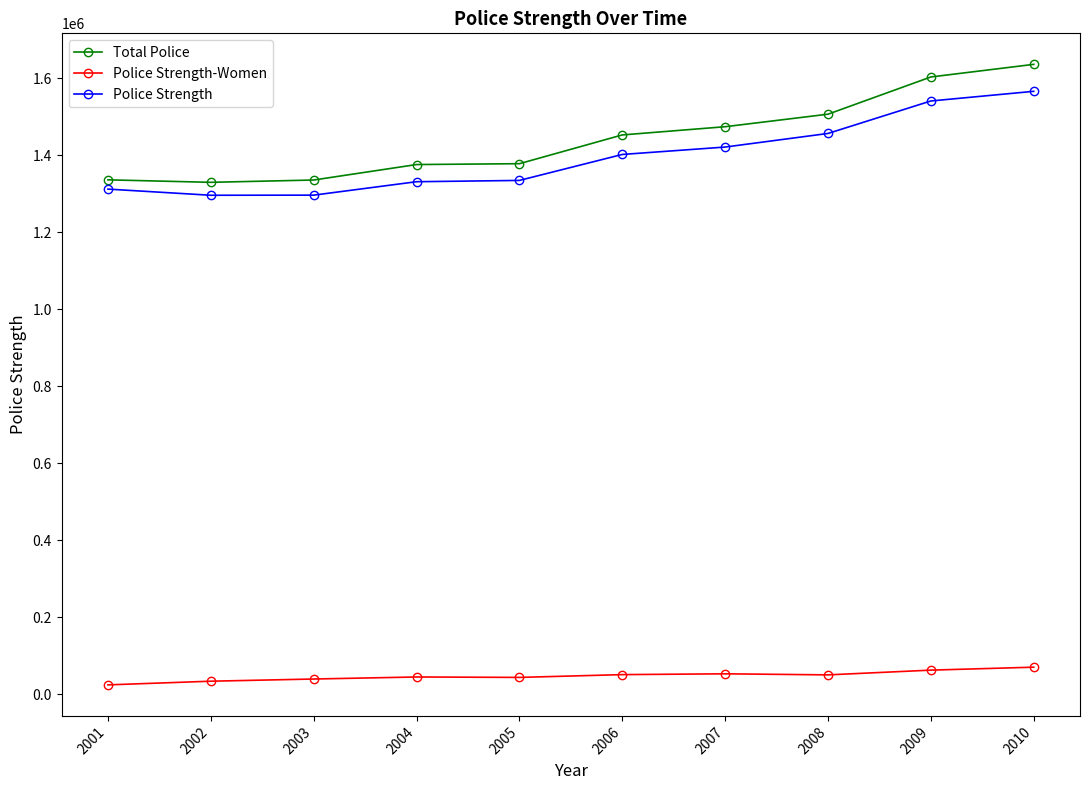

List the series in order of their peak value, lowest first.

Police Strength-Women, Police Strength, Total Police